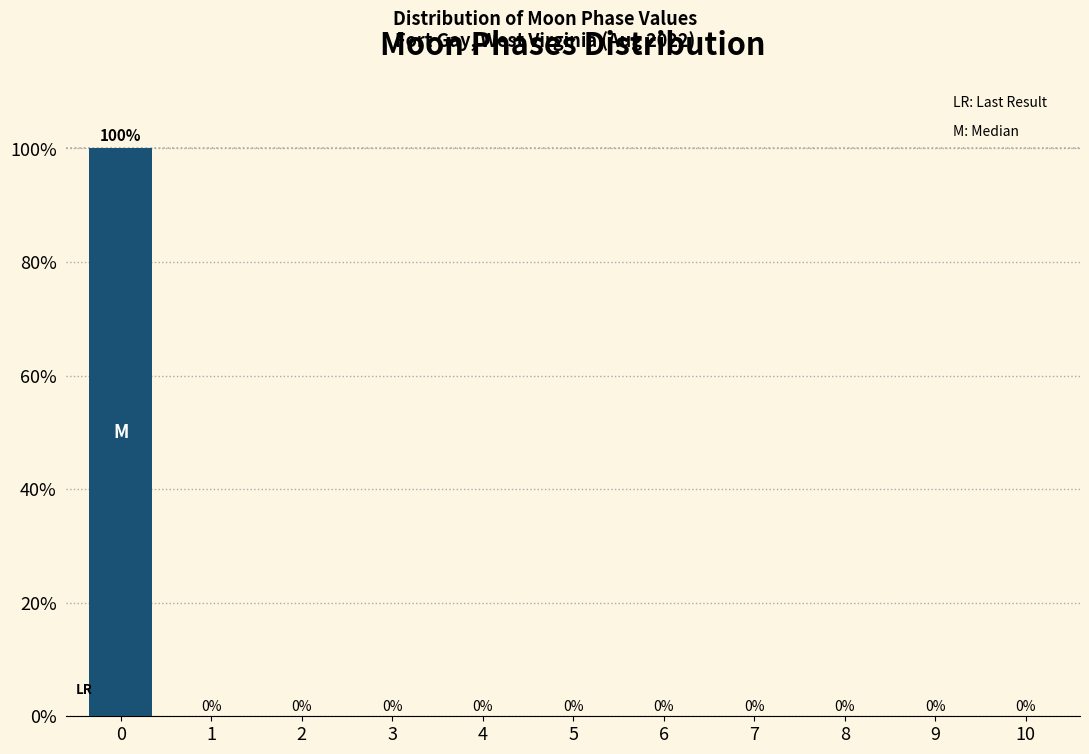

Reading left to right, what are all the values shown in this chart?

0=100	1=0	2=0	3=0	4=0	5=0	6=0	7=0	8=0	9=0	10=0